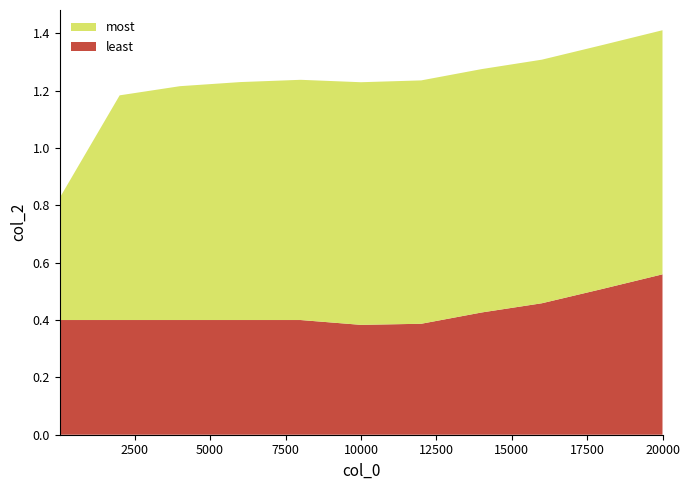

Reading right to left, extract all data points from this chart.

most: 0.9	0.9	0.8	0.8	0.8	0.8	0.8	0.8	0.8	0.8	0.4
least: 0.6	0.5	0.5	0.4	0.4	0.4	0.4	0.4	0.4	0.4	0.4